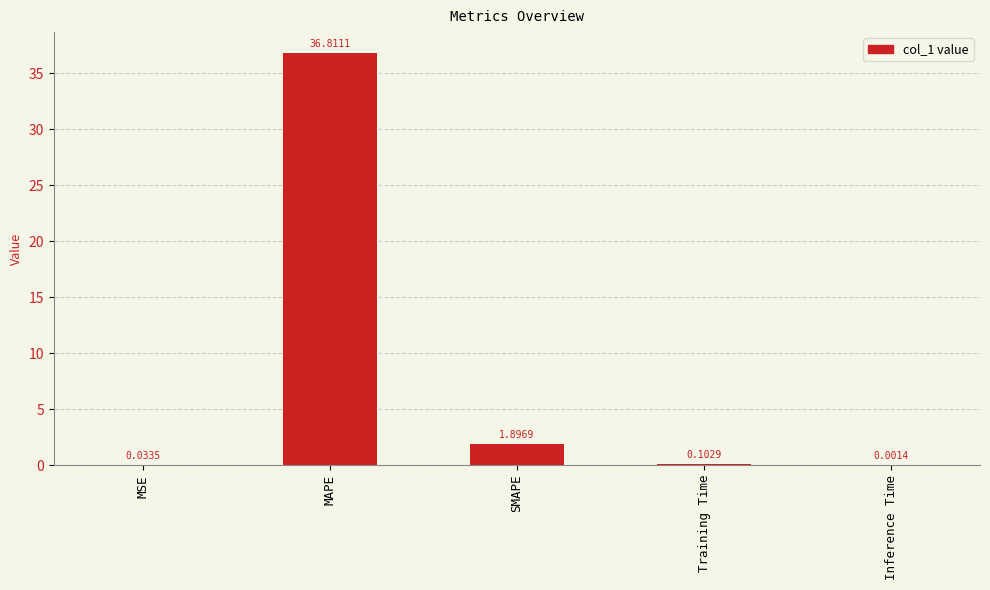

What is the sum of the values at SMAPE and Inference Time?

1.9